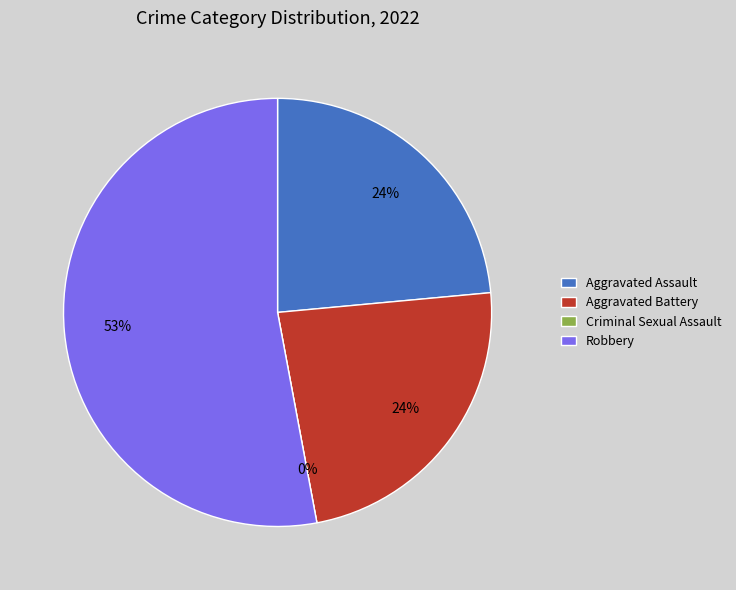

What portion of the pie excludes Robbery?

47.1%